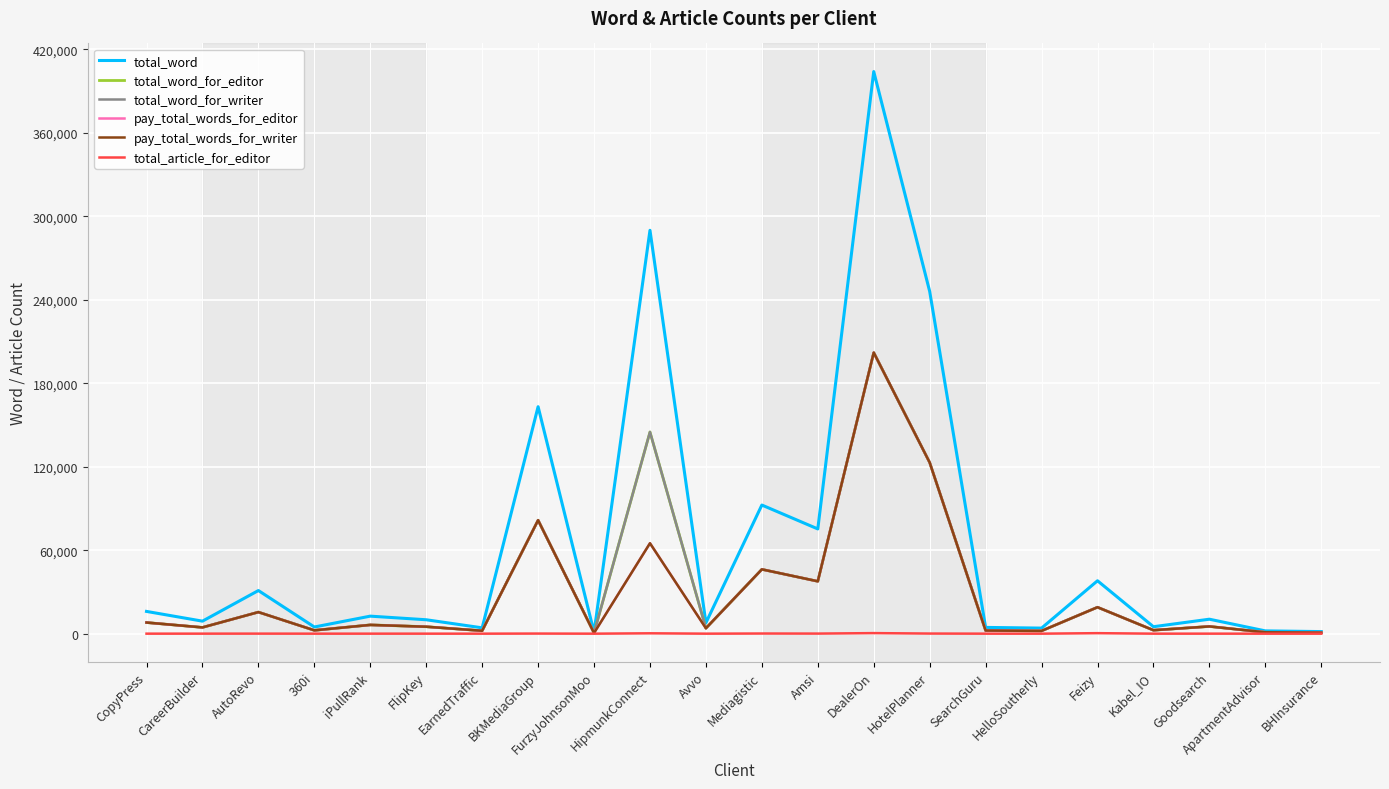

What is the value of the total_word_for_editor point at the 4th from the left?

2400